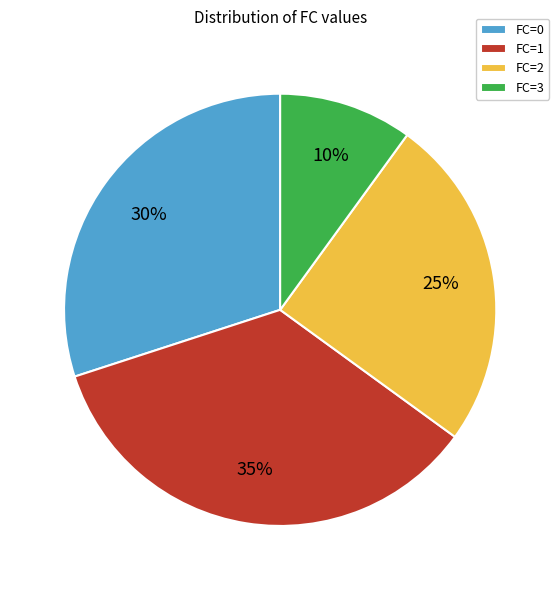

Approximately how many times larger is the value at FC=0 compared to FC=1?

0.9